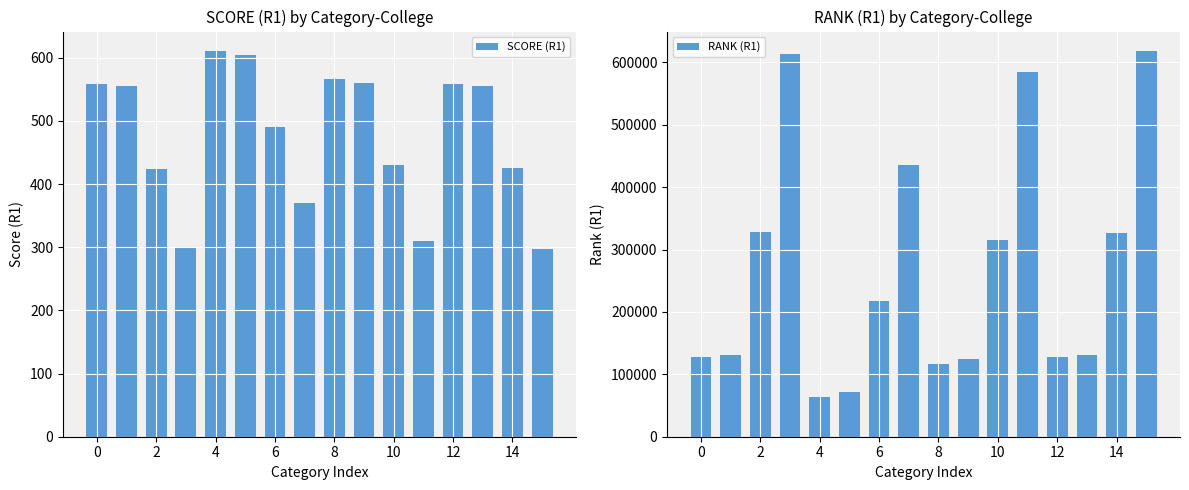

Reading left to right, list all the values displayed in this chart.

SCORE (R1): 558	555	424	300	611	605	491	370	567	560	431	310	558	555	425	298
RANK (R1): 127537	130688	328448	613246	64372	71604	218031	436126	115898	124401	314680	584105	127799	131187	326046	618345